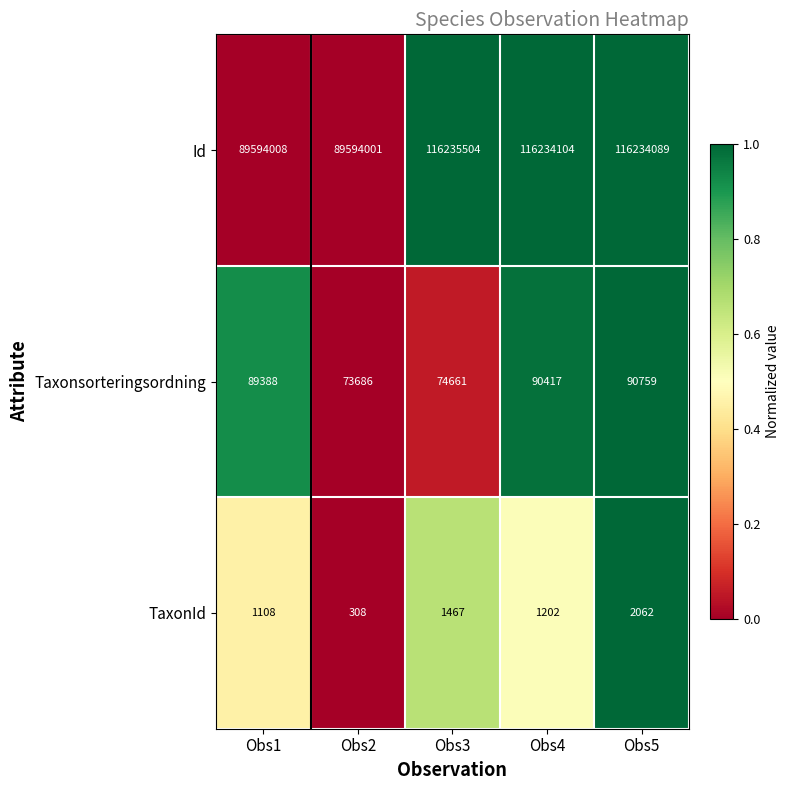

At which category is the sum across all series the highest?

Obs5